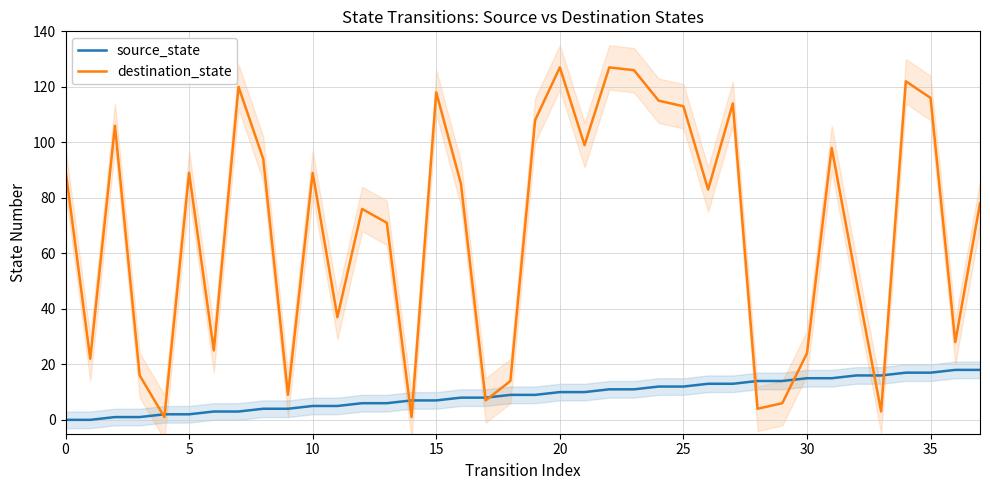

True or false: source_state has a value of 1 at 9.

False